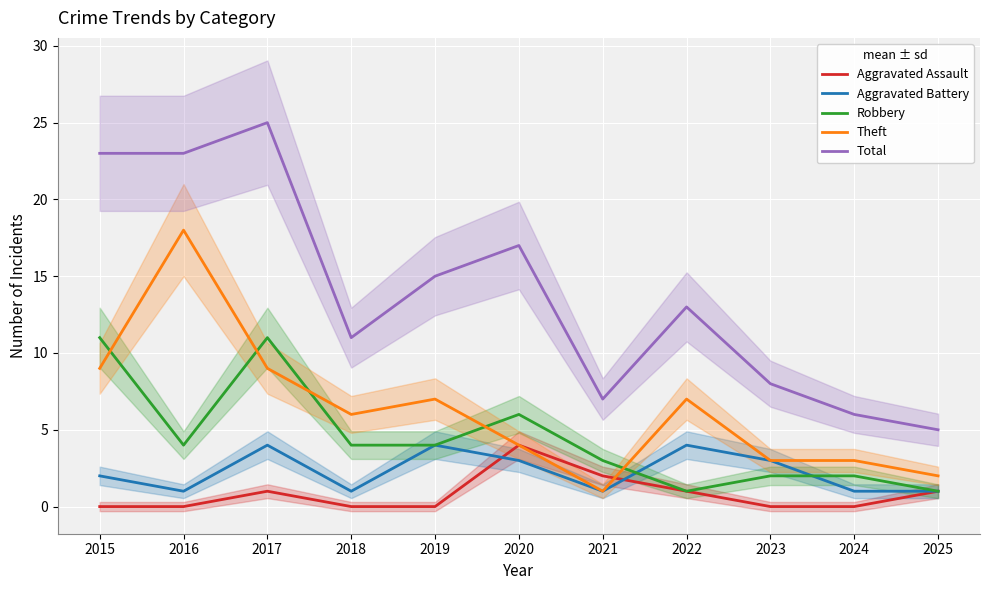

What is the lowest value of the Aggravated Battery series?

1